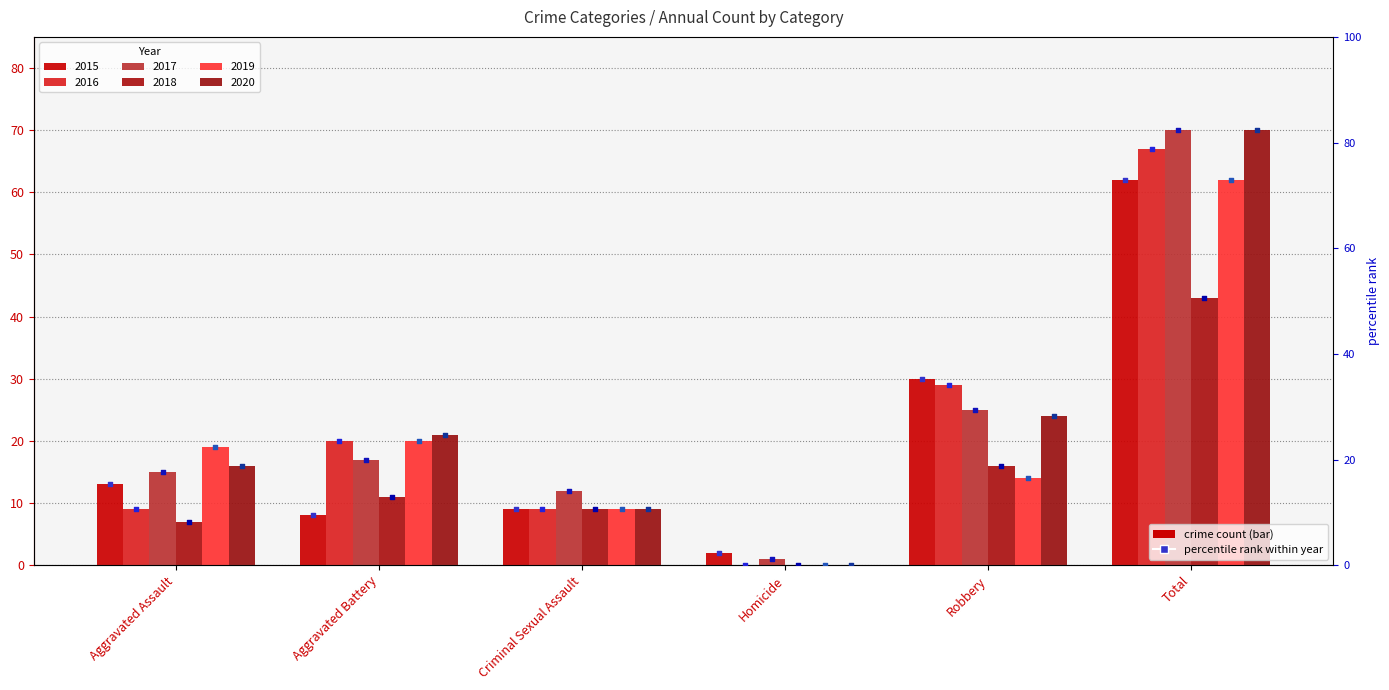

At how many categories does at least one series exceed 68?

1